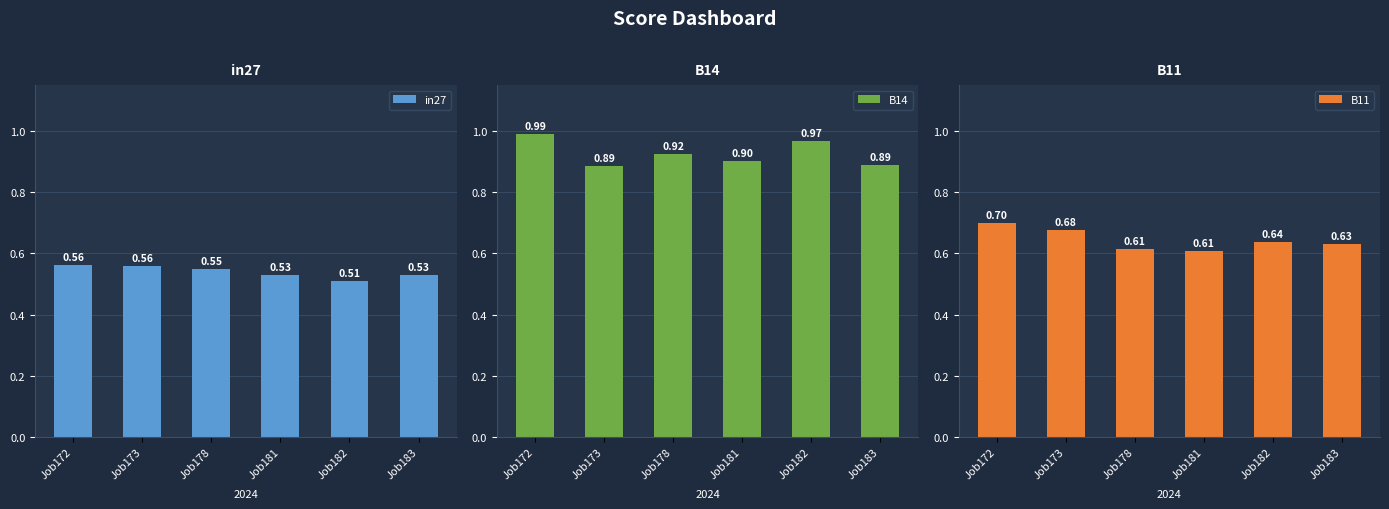

Reading left to right, what are all the values shown in this chart?

in27: Job172=0.6	Job173=0.6	Job178=0.5	Job181=0.5	Job182=0.5	Job183=0.5
B14: Job172=1.0	Job173=0.9	Job178=0.9	Job181=0.9	Job182=1.0	Job183=0.9
B11: Job172=0.7	Job173=0.7	Job178=0.6	Job181=0.6	Job182=0.6	Job183=0.6